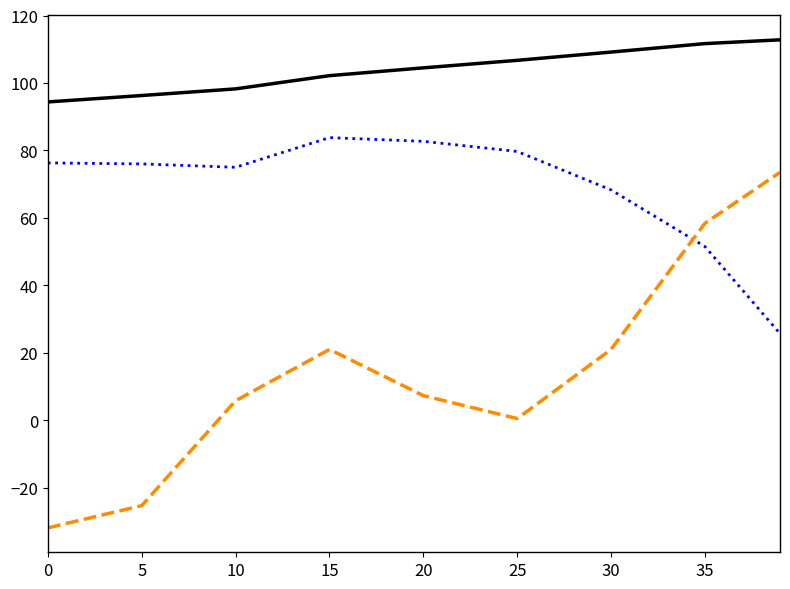

How many lines are shown in the chart?

3